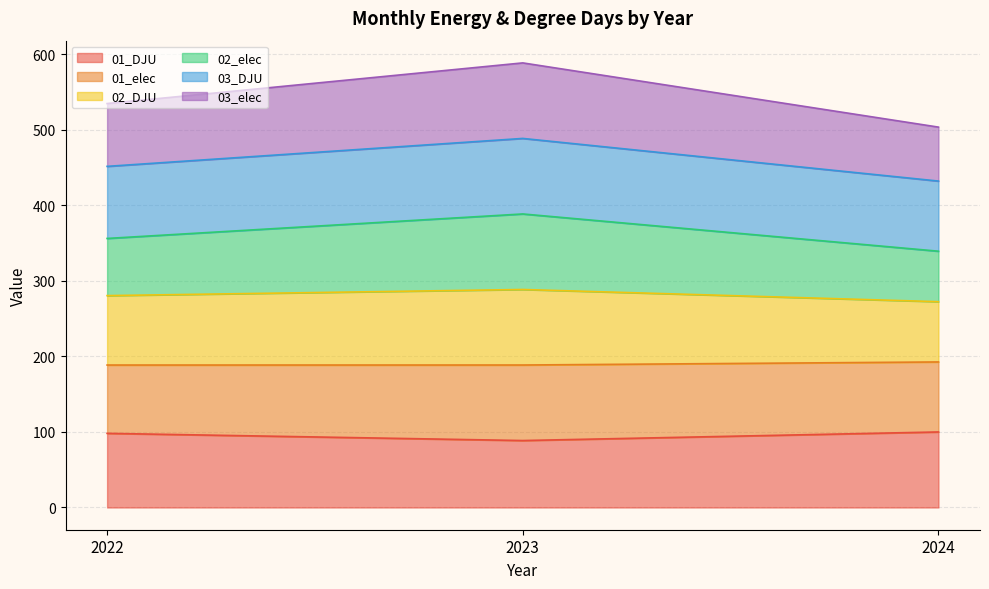

What is the lowest value of the 01_DJU series?

88.6